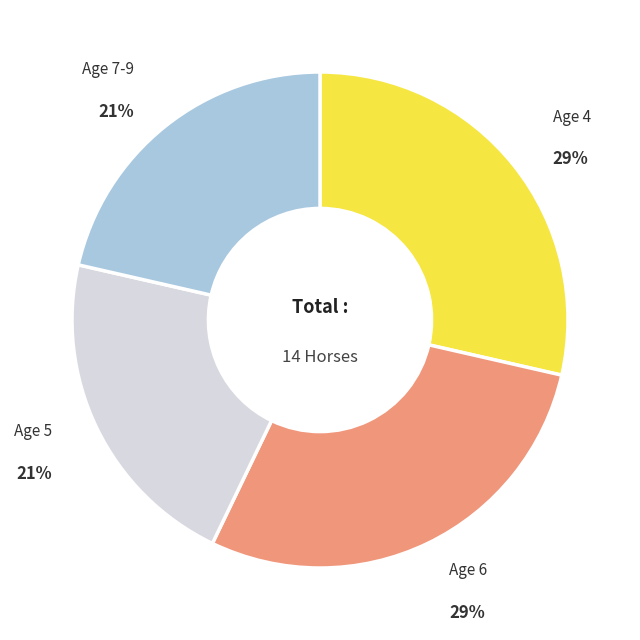

Does any single category account for the majority?

No